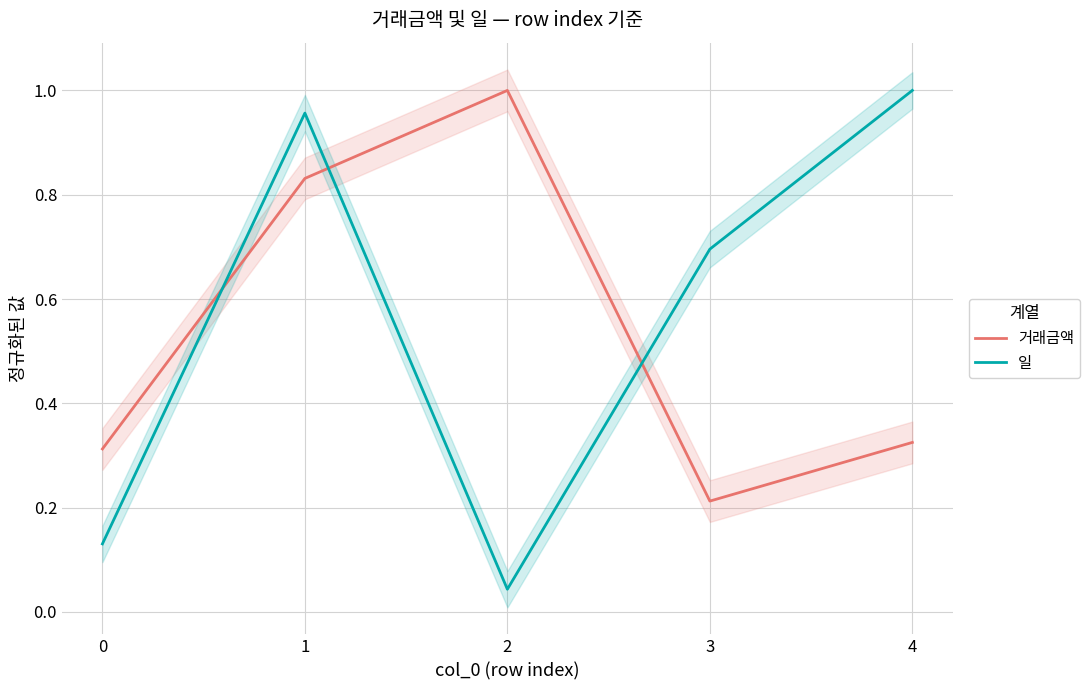

True or false: 일 has more than 1 interior local peaks.

False